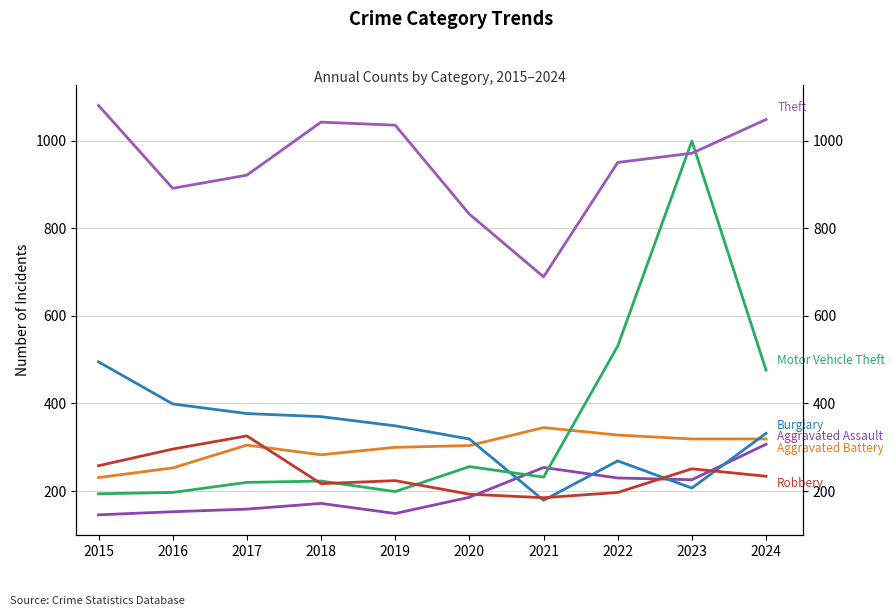

How many data points in Motor Vehicle Theft are above 232?

4